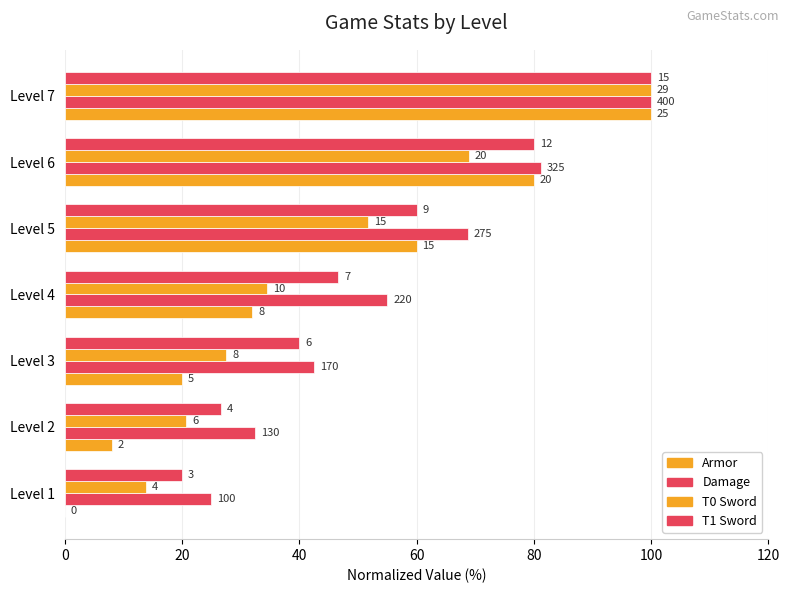

How many values in the Damage series are below 55?

3